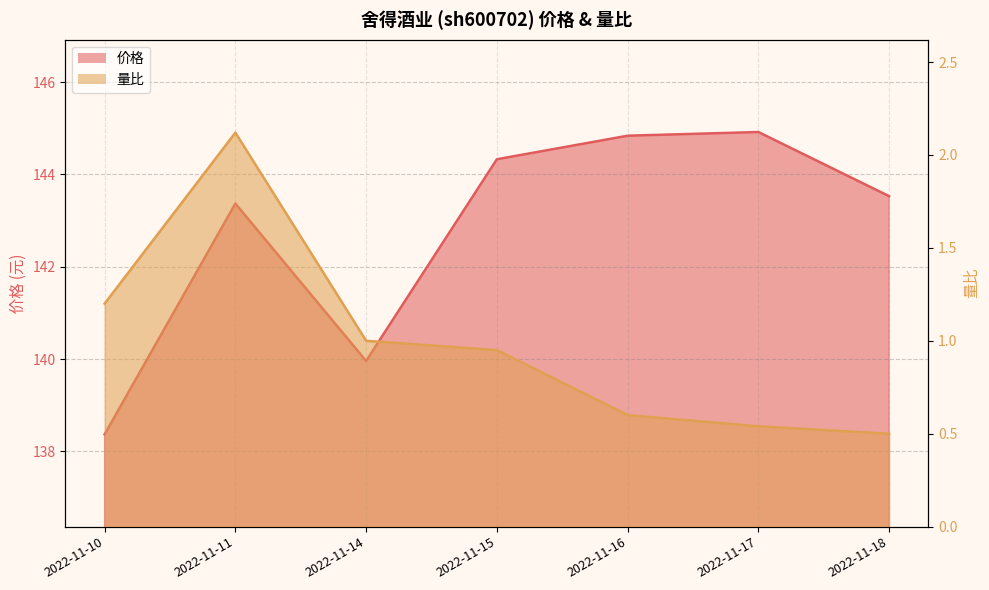

True or false: 量比 and 价格 intersect in this chart.

False